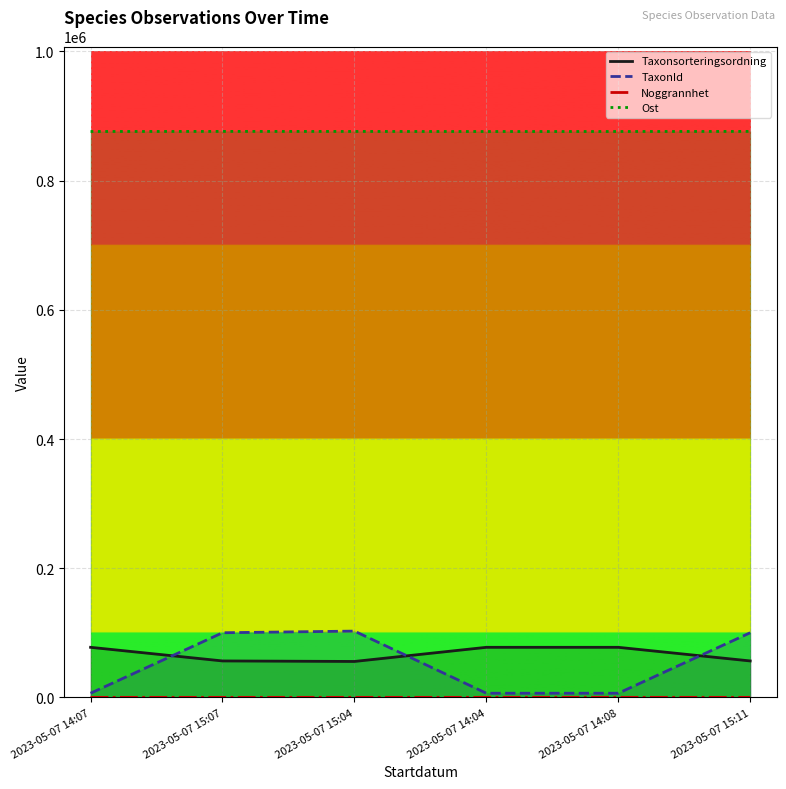

True or false: Ost and TaxonId intersect in this chart.

False